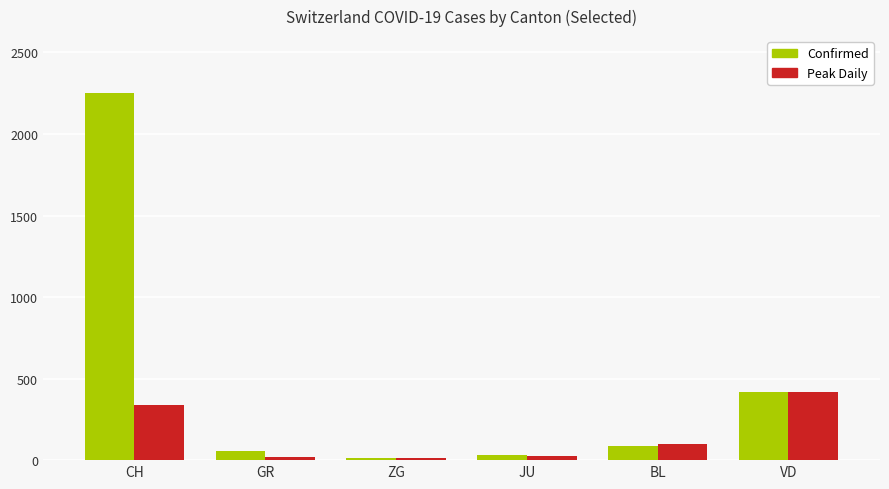

The value of Peak Daily at VD is 227. True or false?

False